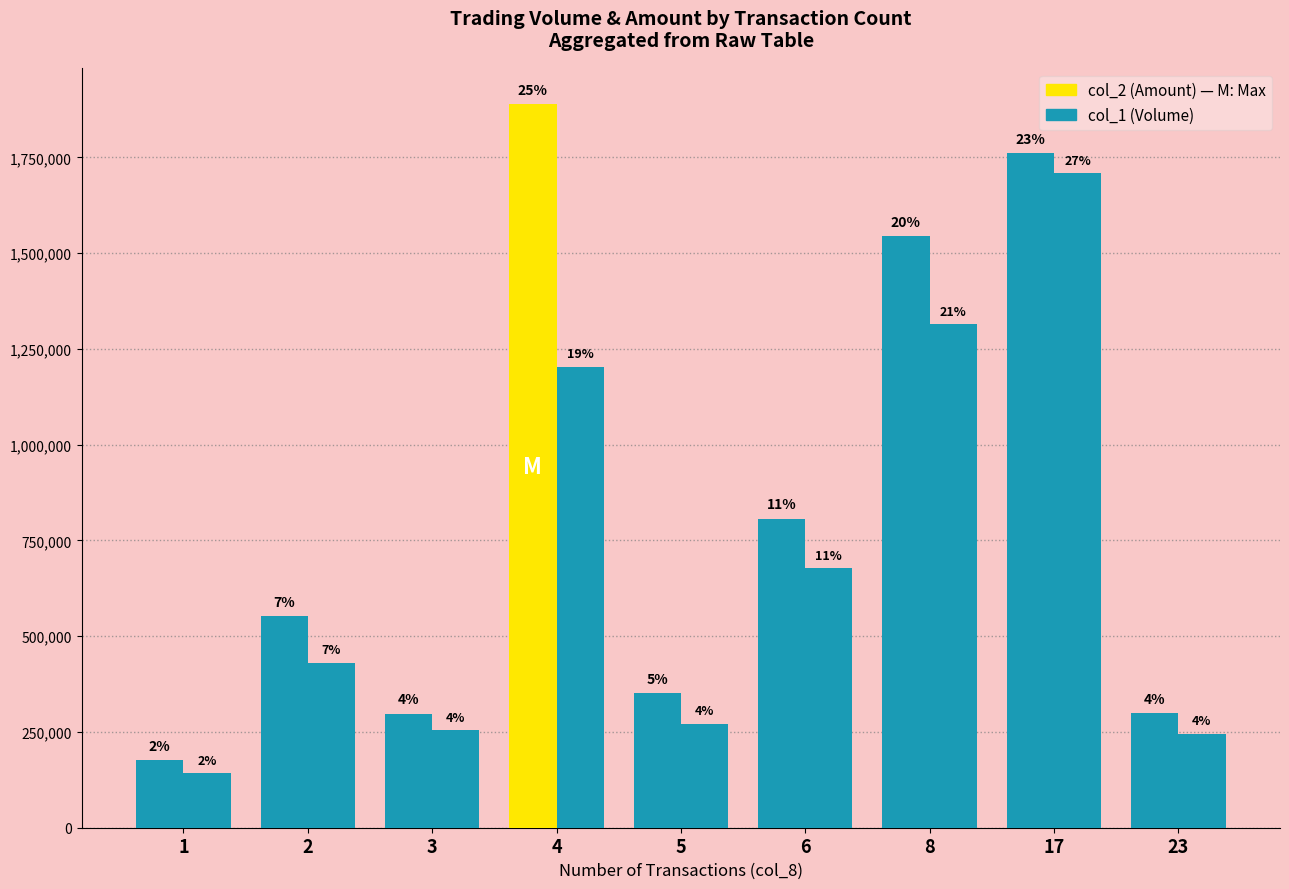

How many bars are there in each group?

2